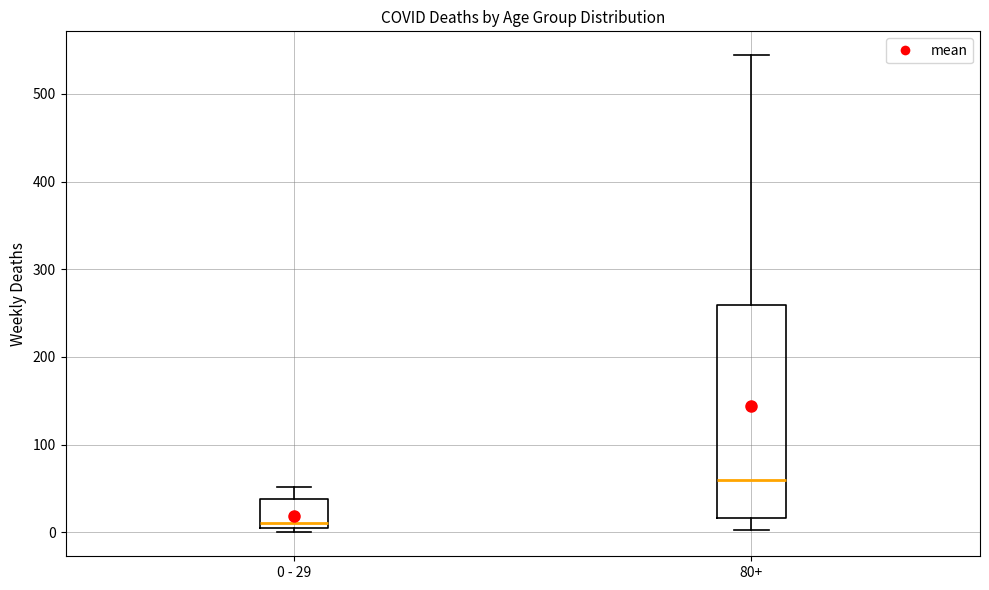

Where is the lower edge of the box for 80+ on the y-axis? The values are not printed on the chart, so give them approximately, as read against the axis.

20